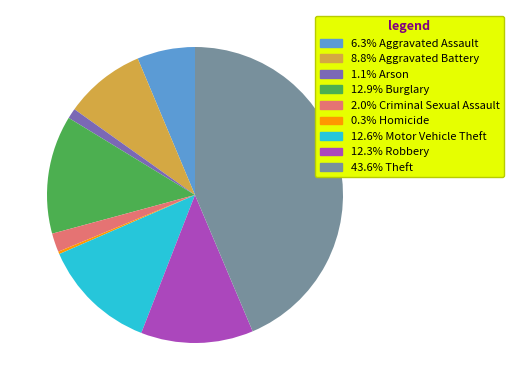

Is there a majority slice in this chart?

No